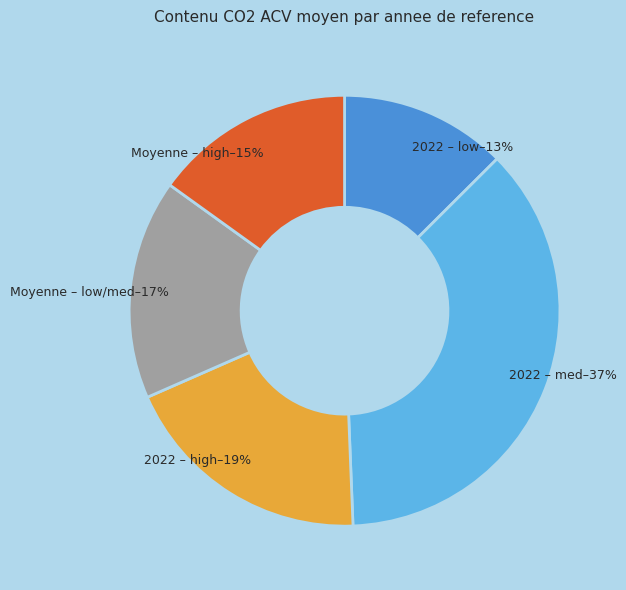

What percentage is the 2022 – high slice, to the nearest percent?

19%